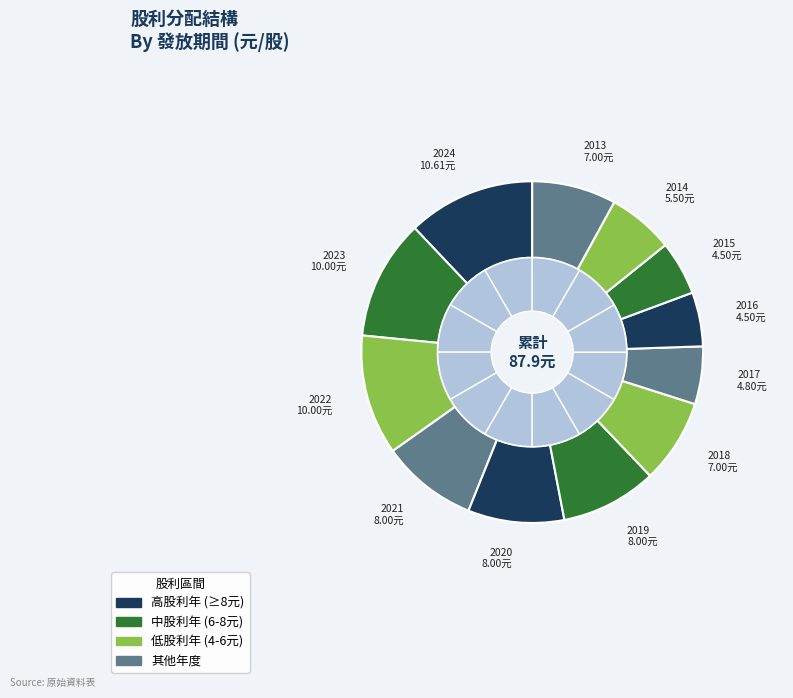

To the nearest percent, what is the difference between the 2024 and 2017 slice percentages?

7%